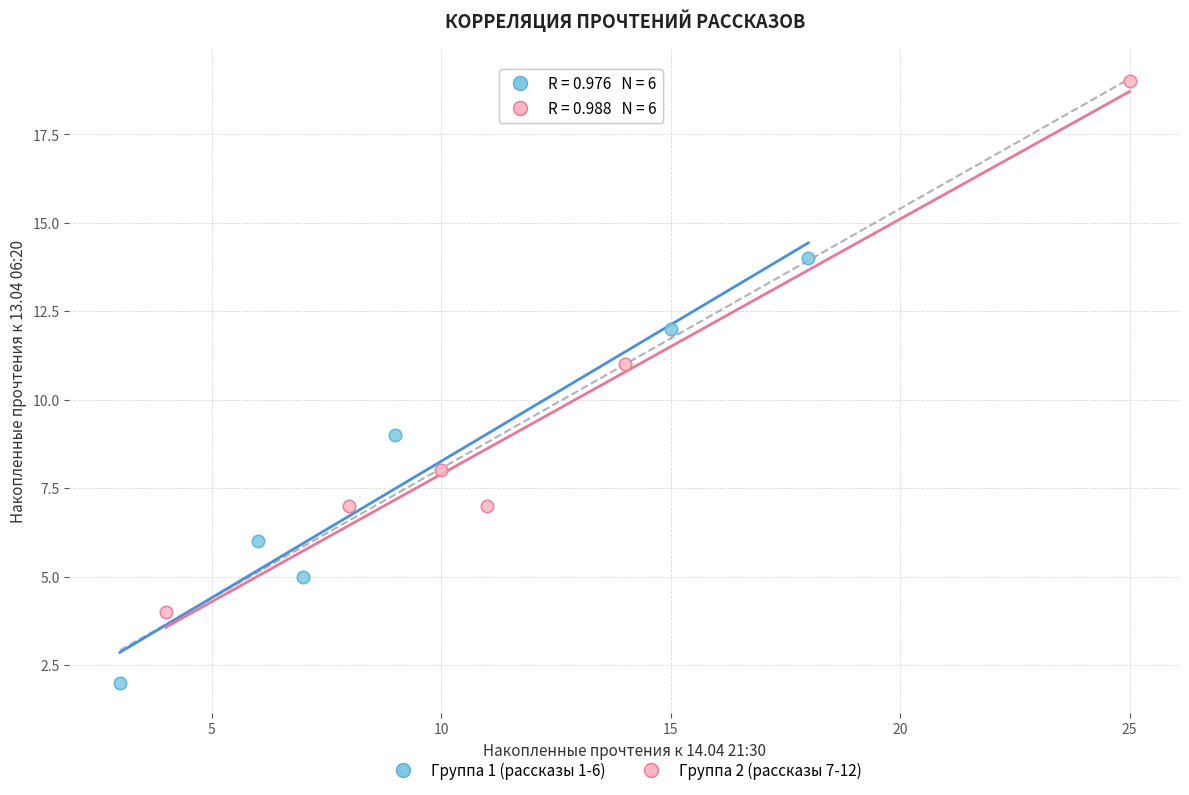

Which series contains the lowest Y value?

Группа 1 (рассказы 1-6)